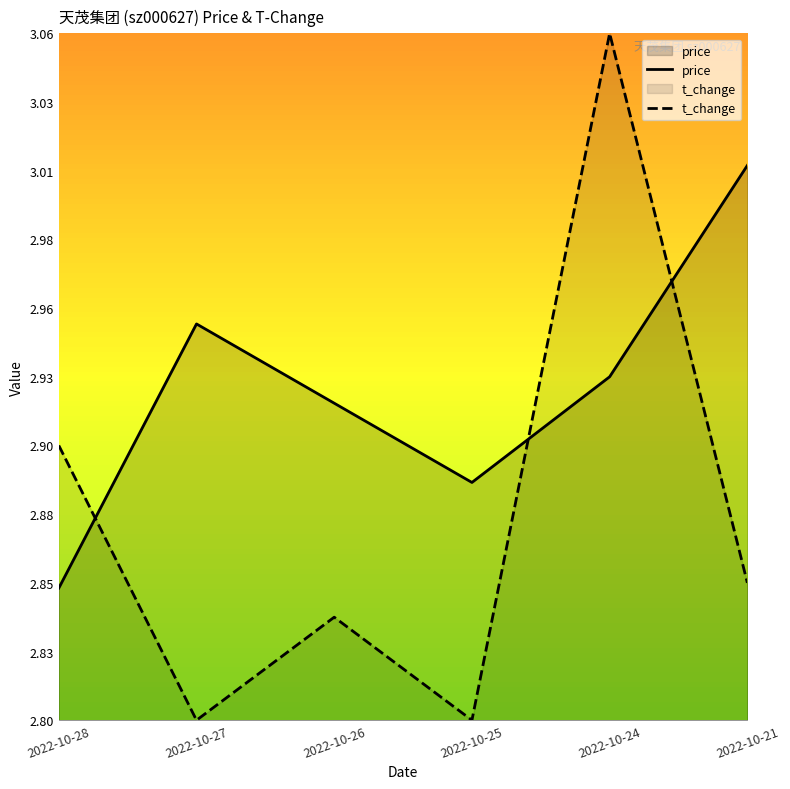

In price, how many points are higher than both neighbors (excluding endpoints)?

1